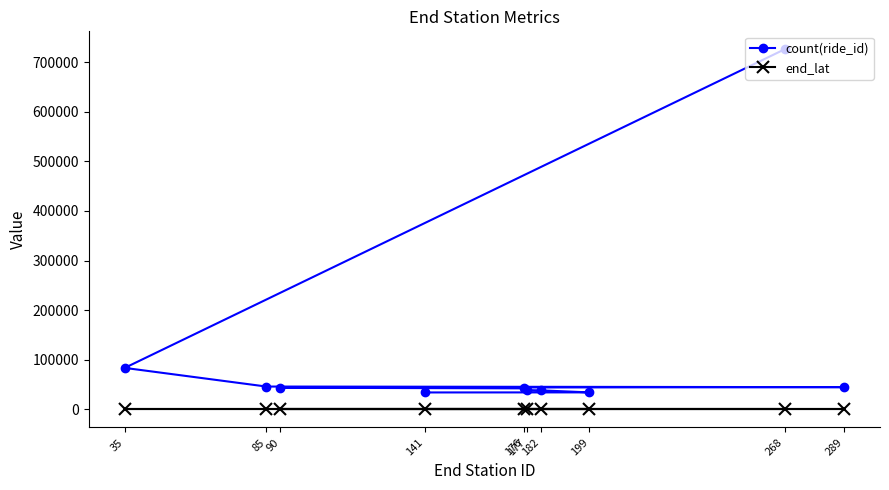

Is the value of end_lat at 268 greater than the value of count(ride_id) at 90?

No